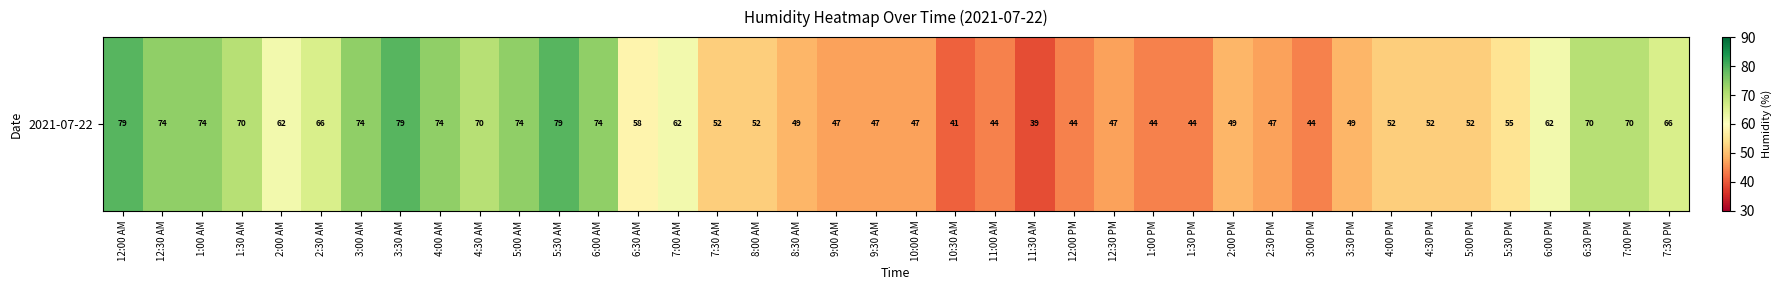

Where is the data nearest to the value 59?

6:30 AM